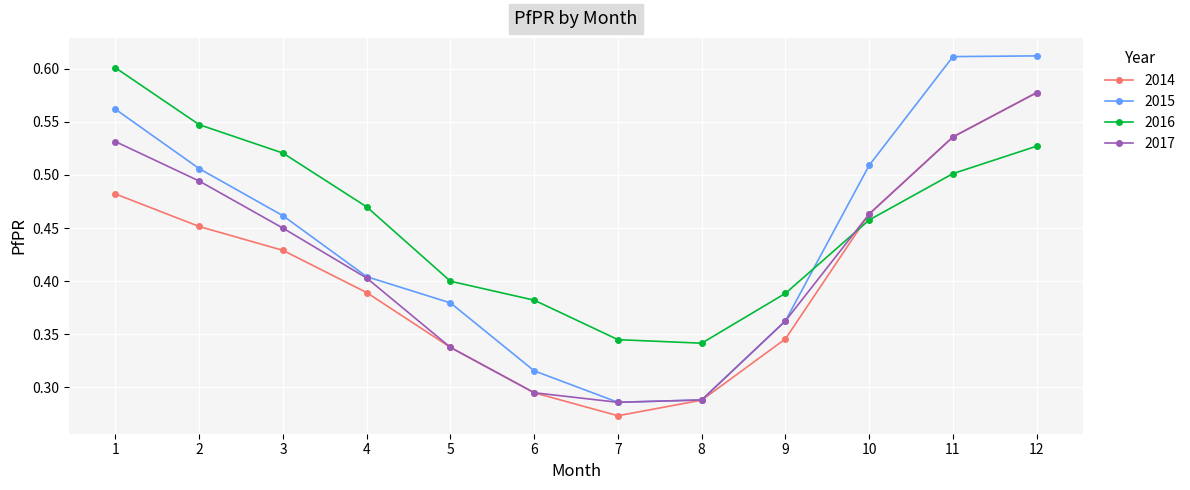

Rank the series by their average value, from highest to lowest.

2016, 2015, 2017, 2014